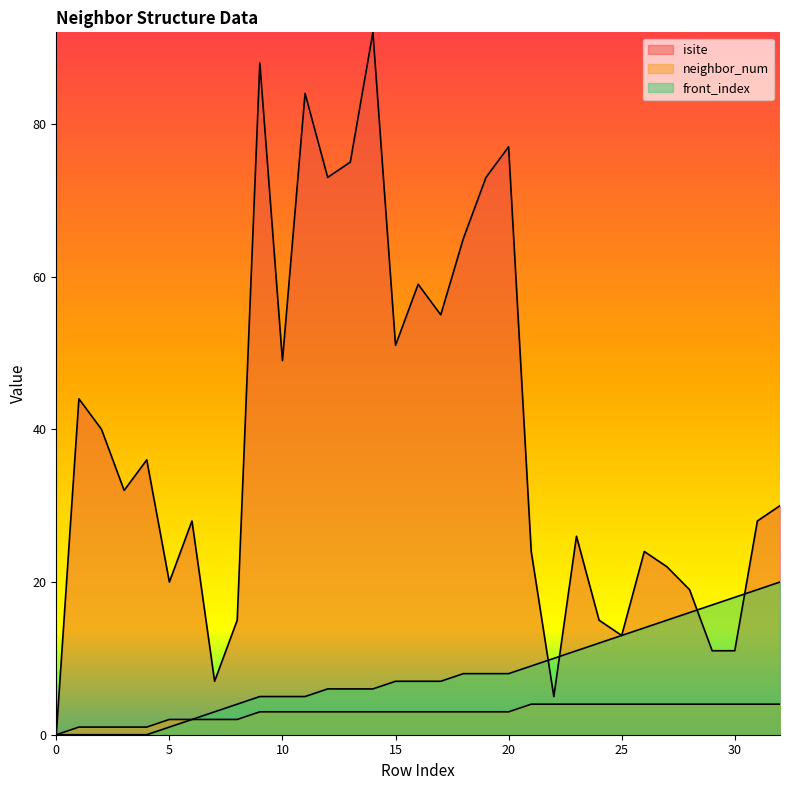

Which series has the largest range (max minus min)?

isite